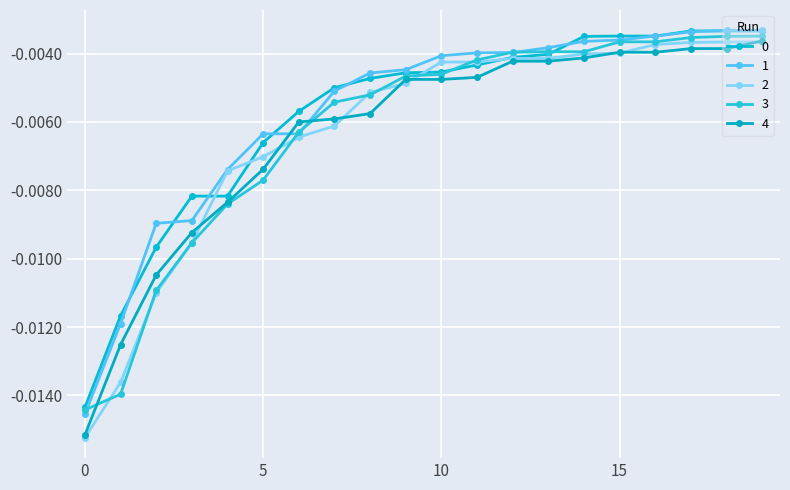

How many lines are shown in the chart?

5